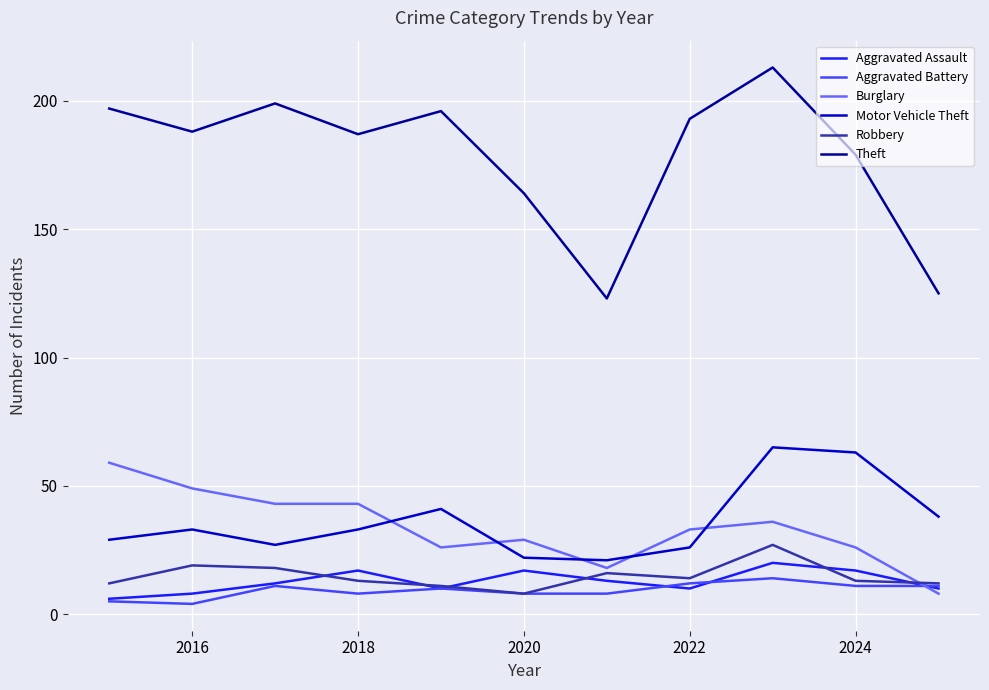

Which series has the largest range (max minus min)?

Theft